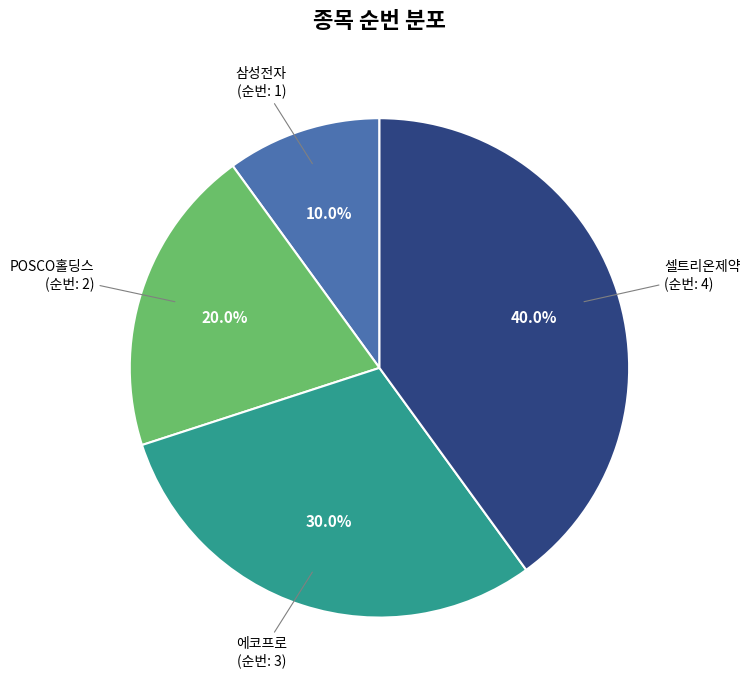

Does any single category account for the majority?

No